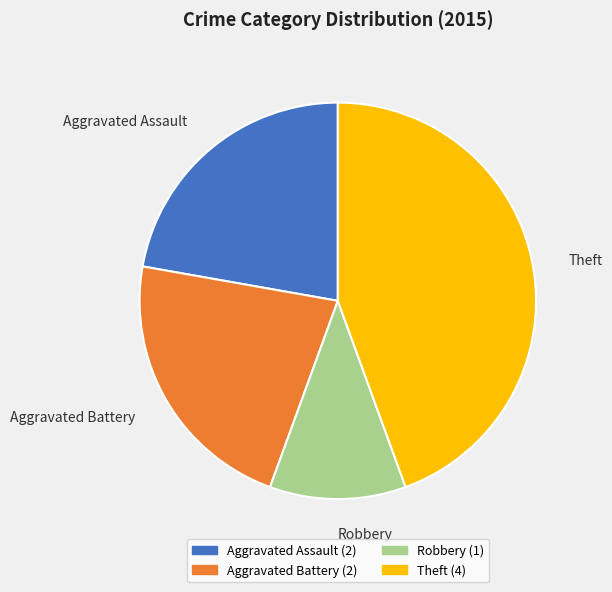

Does any single category account for the majority?

No